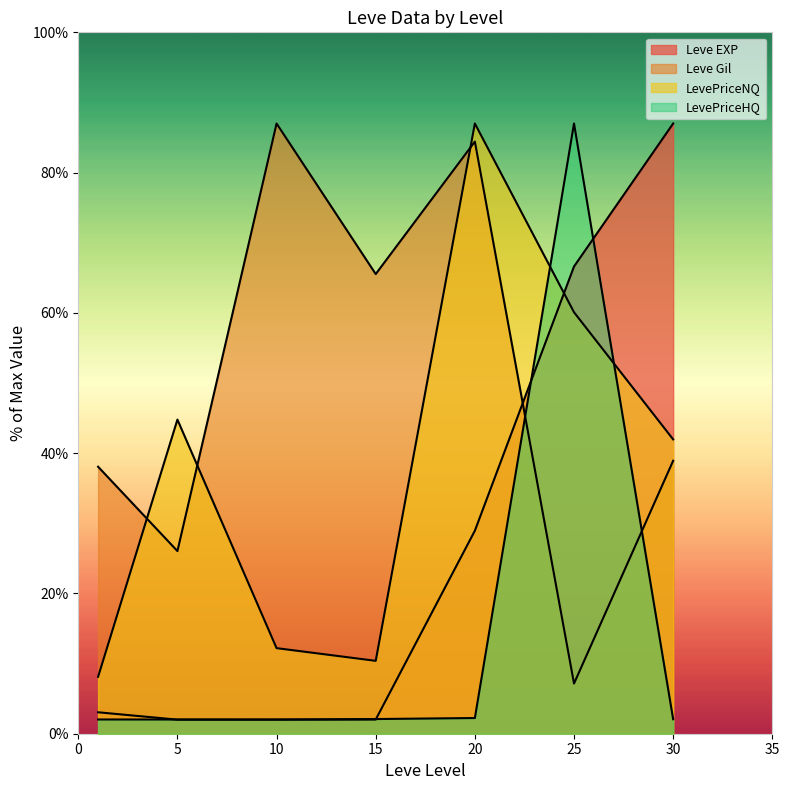

How many lines are shown in the chart?

4